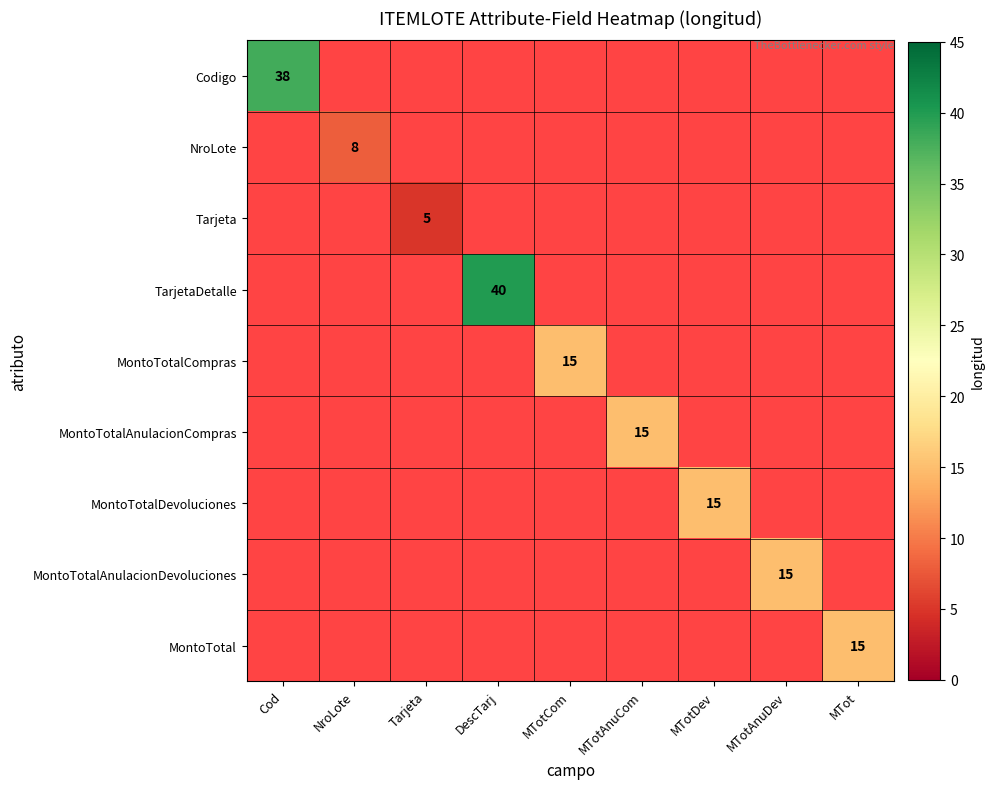

Between MTotDev and MTotCom, which is larger?

MTotCom